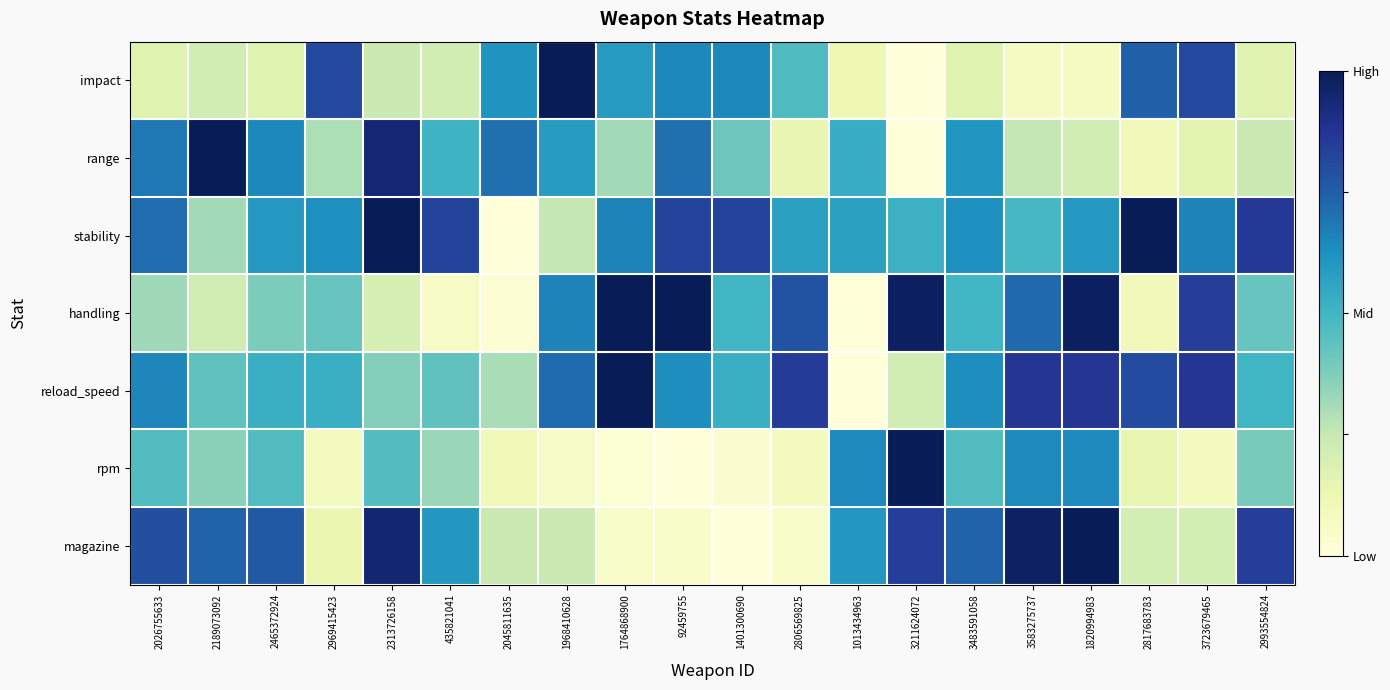

Rank the series by their maximum value, from highest to lowest.

impact, range, stability, handling, reload_speed, rpm, magazine